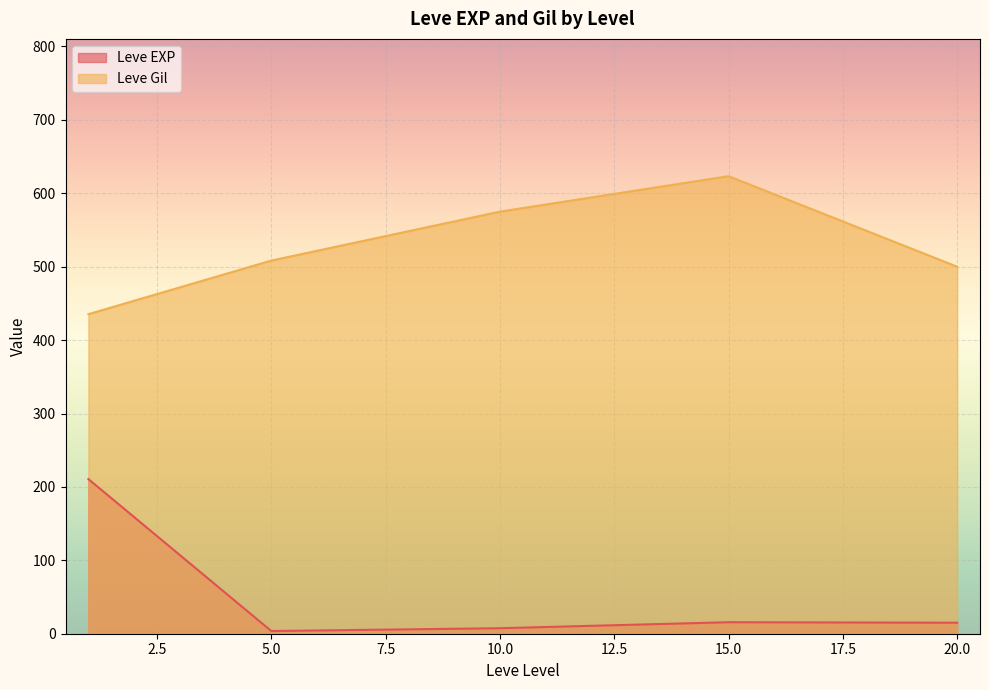

Is the value of Leve Gil at 5.0 greater than the value of Leve EXP at 20.0?

Yes